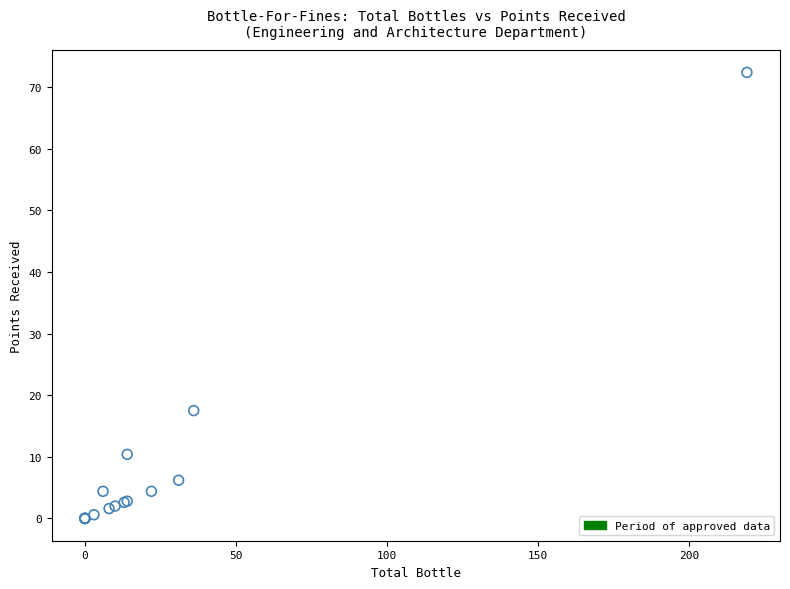

What Y value in the scatter plot is closest to 36?

17.5